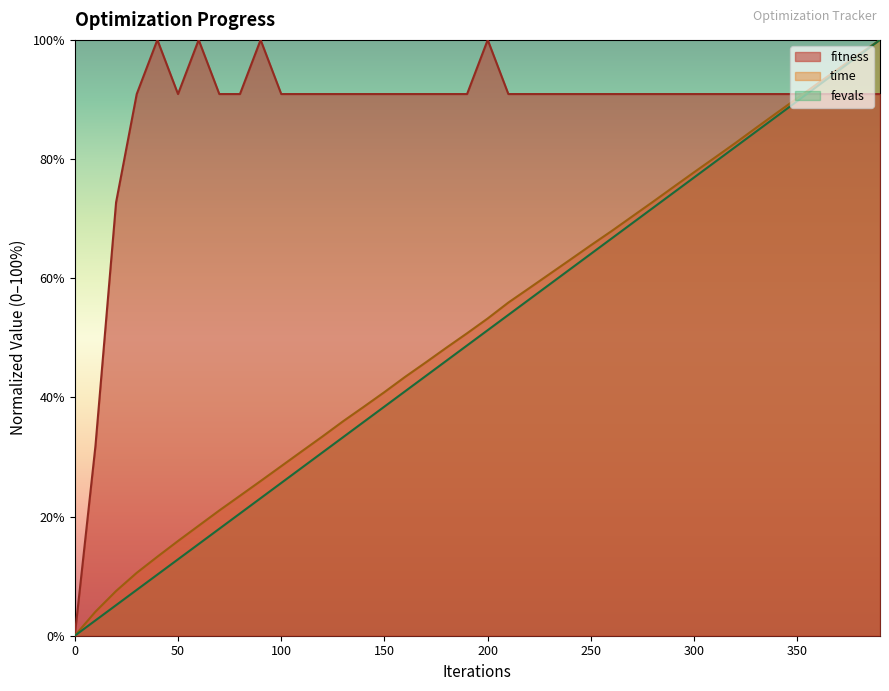

What is the sum of all time values?

2069.6